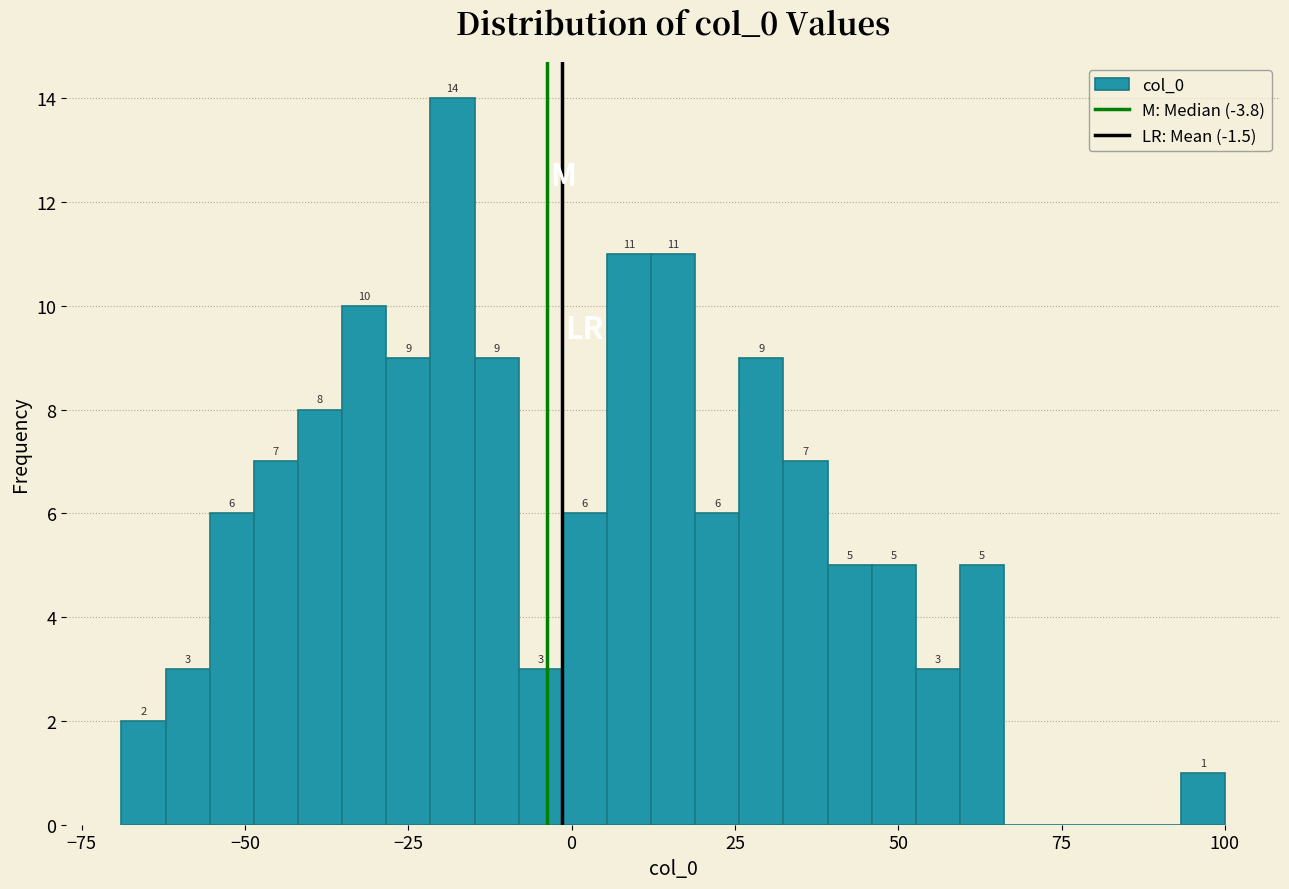

Around what value on the x-axis is the tallest bar? Give the approximate position of its centre, as read against the axis.

-20